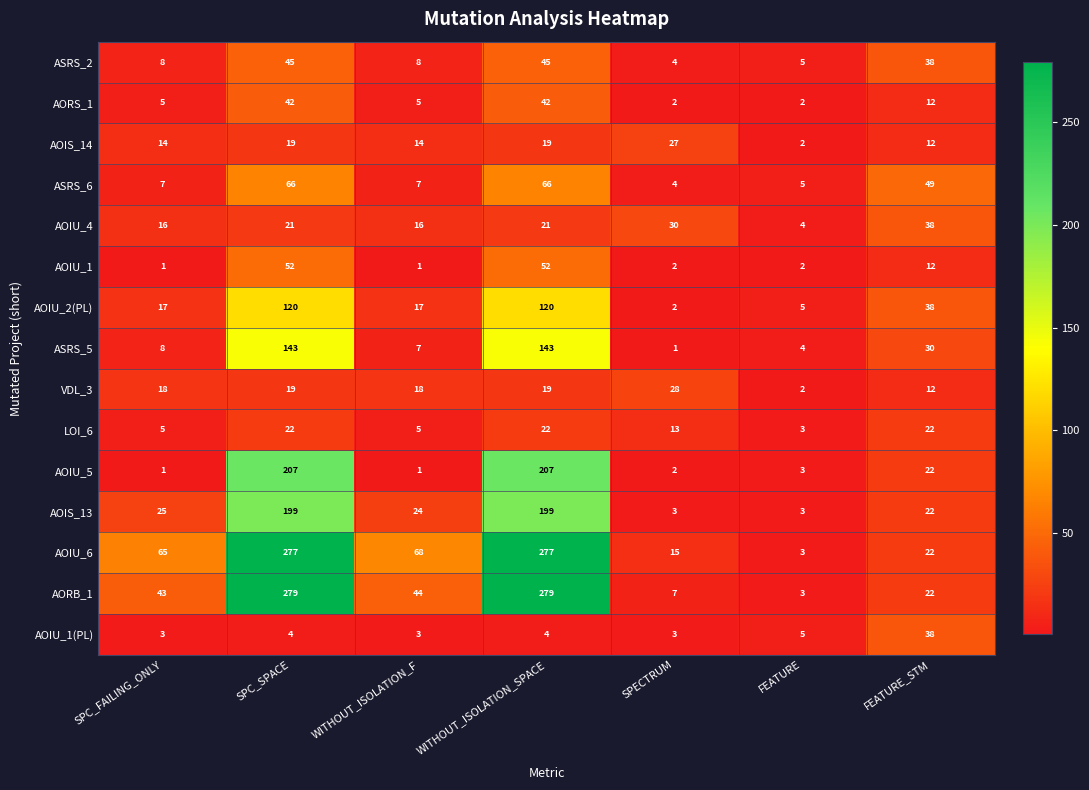

What value does the ASRS_6 series have at SPECTRUM, to the nearest 5?

5